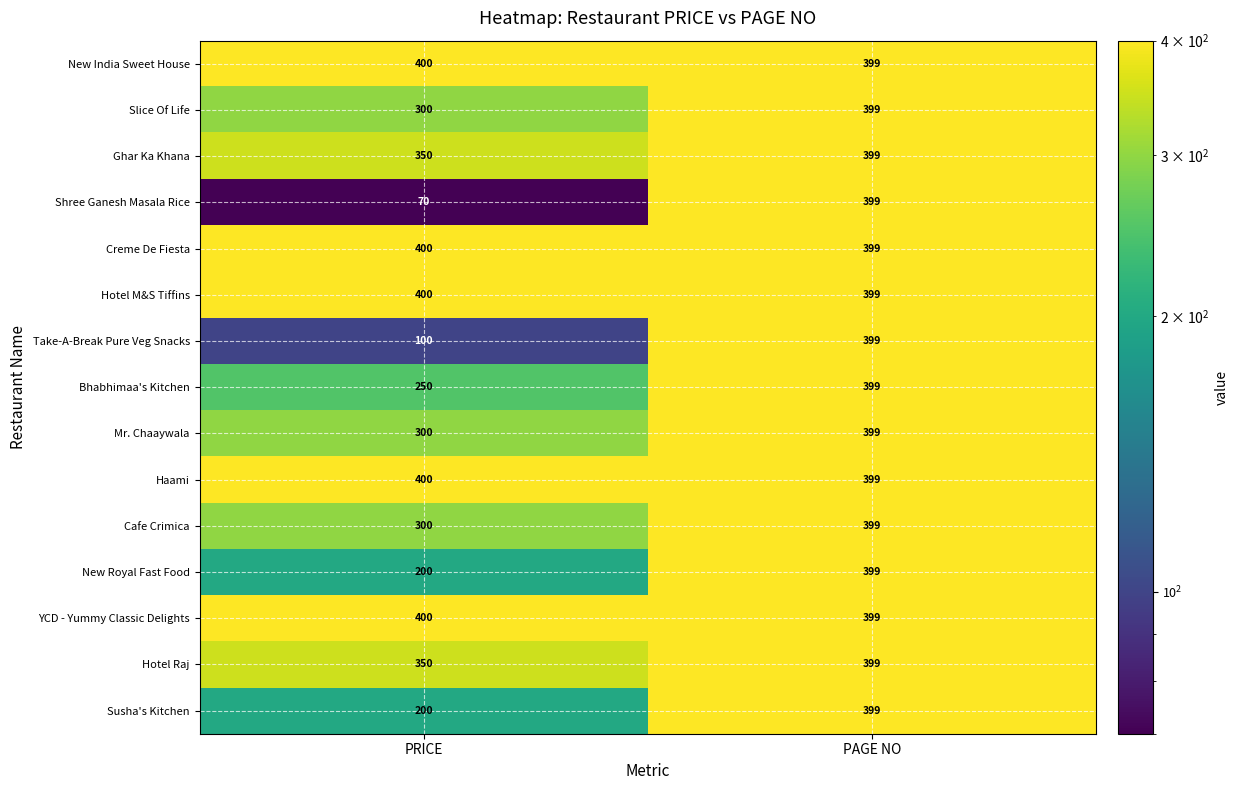

What is the approximate value of Hotel Raj at PAGE NO, to the nearest 5?

400